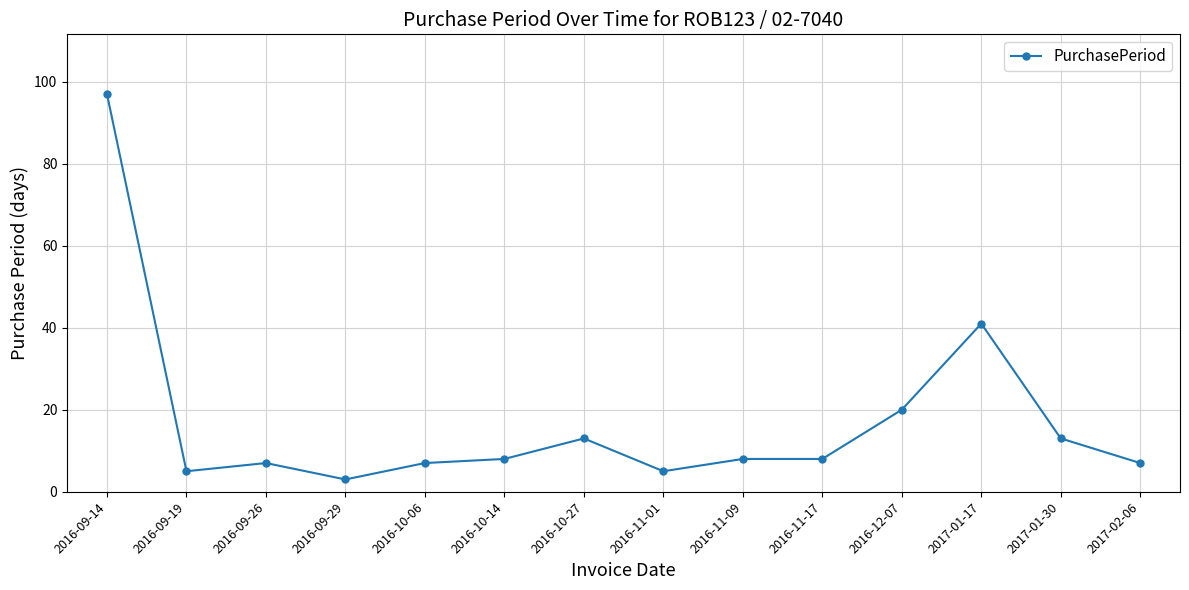

What is the average value?

17